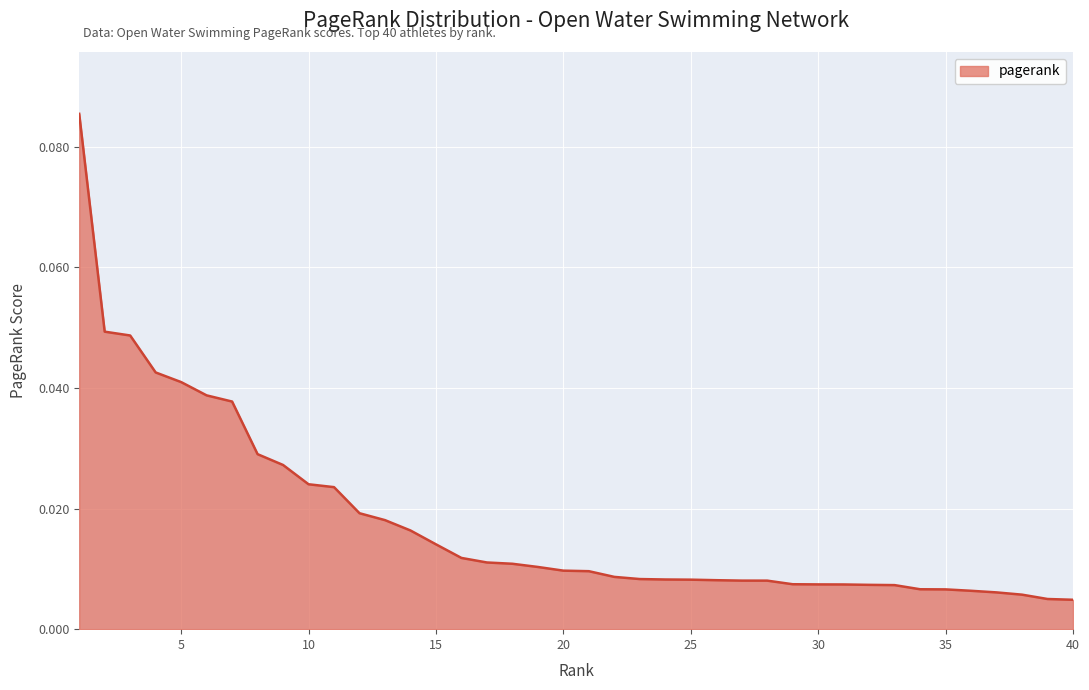

How many lines are shown in the chart?

1